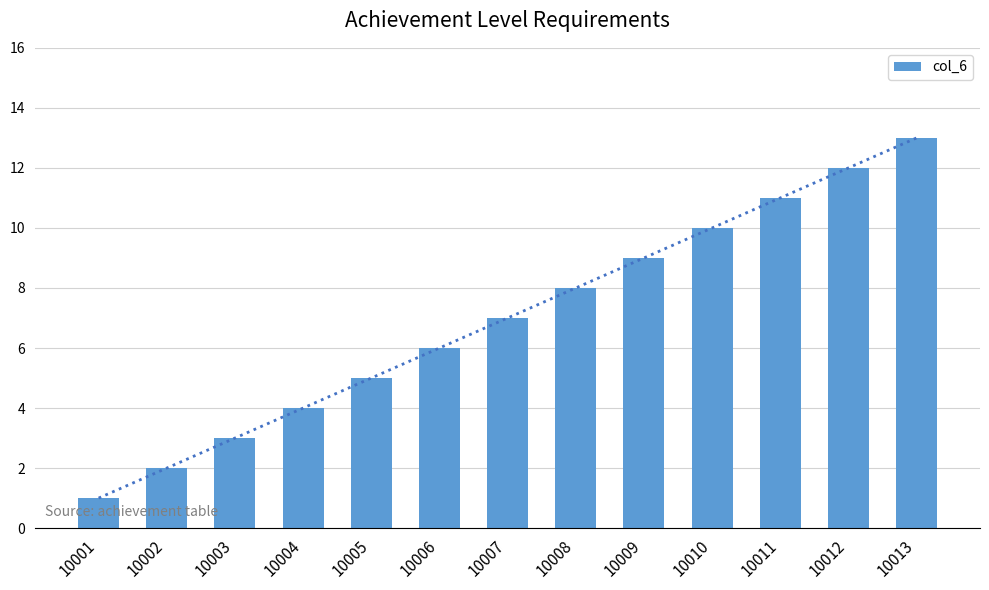

The chart shows a value of 8 at 10008. True or false?

True